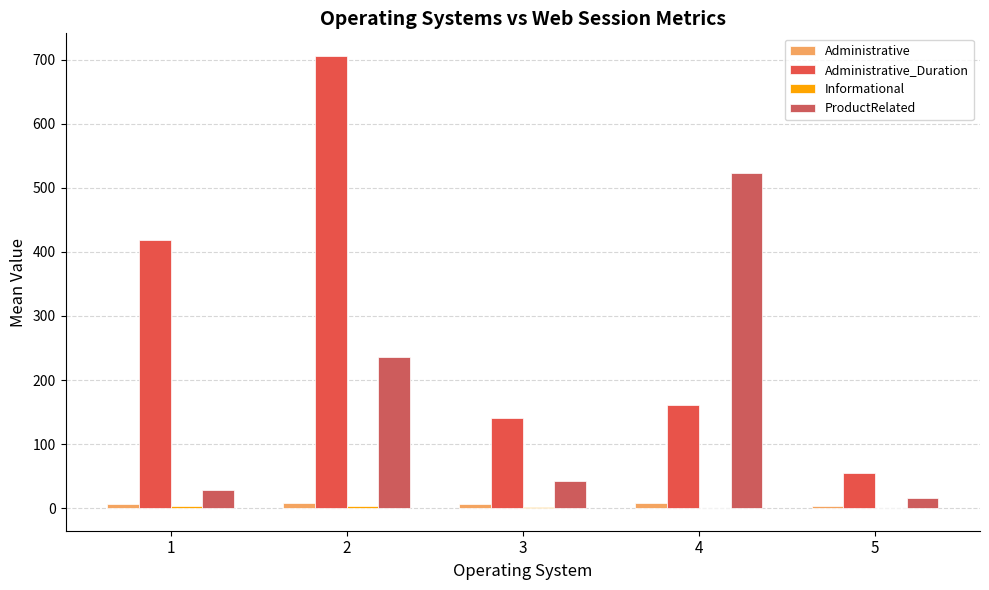

Which series has the largest range (max minus min)?

Administrative_Duration